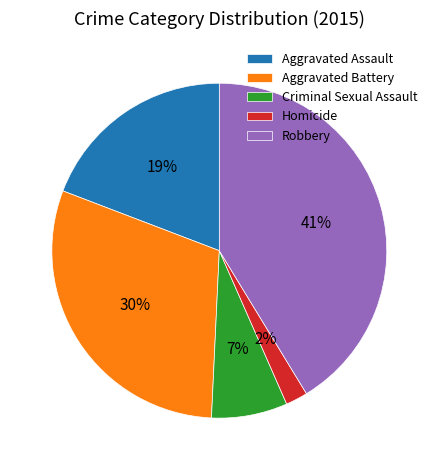

Which has a higher value, Aggravated Battery or Robbery?

Robbery